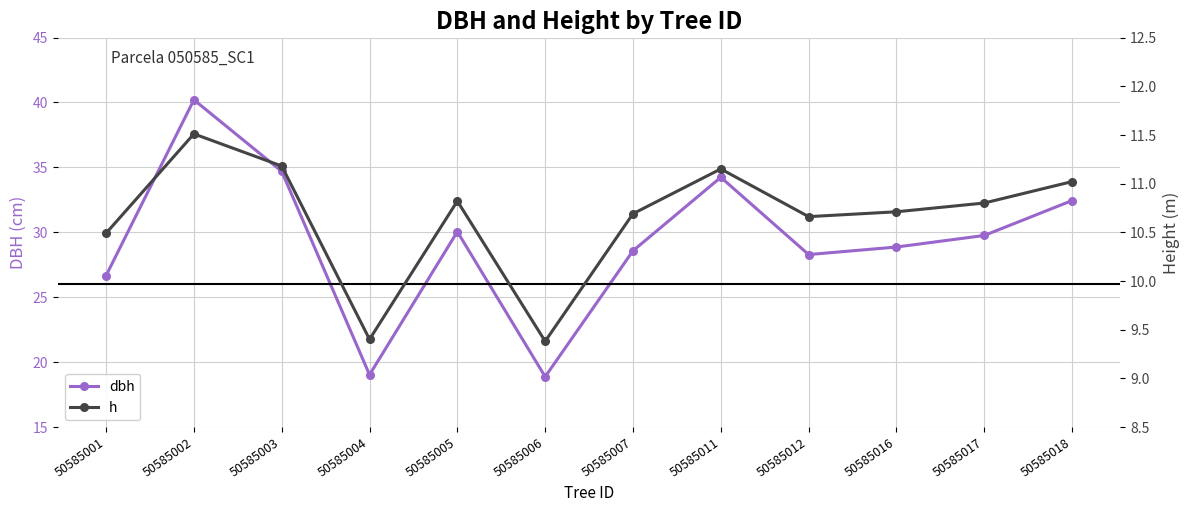

True or false: h has a value of 10.5 at 50585001.

True